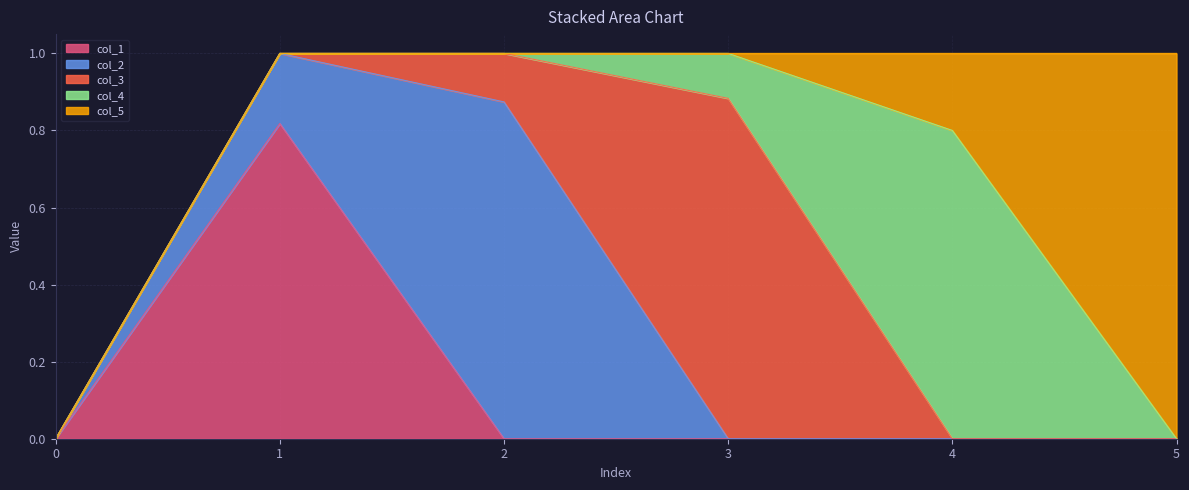

The col_1 series shows 0.5 at 3. True or false?

False